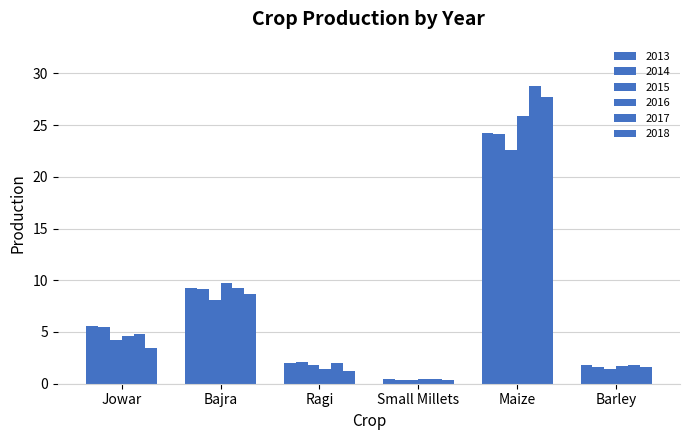

Which category has the lowest value in the 2016 series?

Small Millets